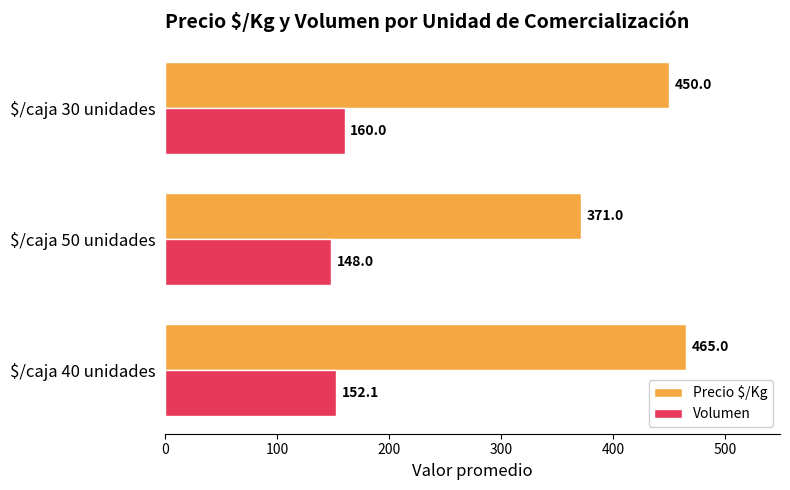

Which category has the highest value in the Volumen series?

$/caja 30 unidades